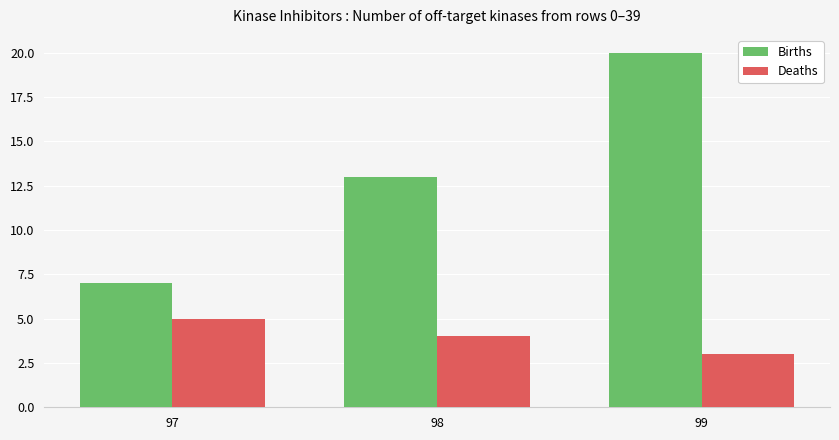

What is the difference between the highest and lowest values at 99?

17